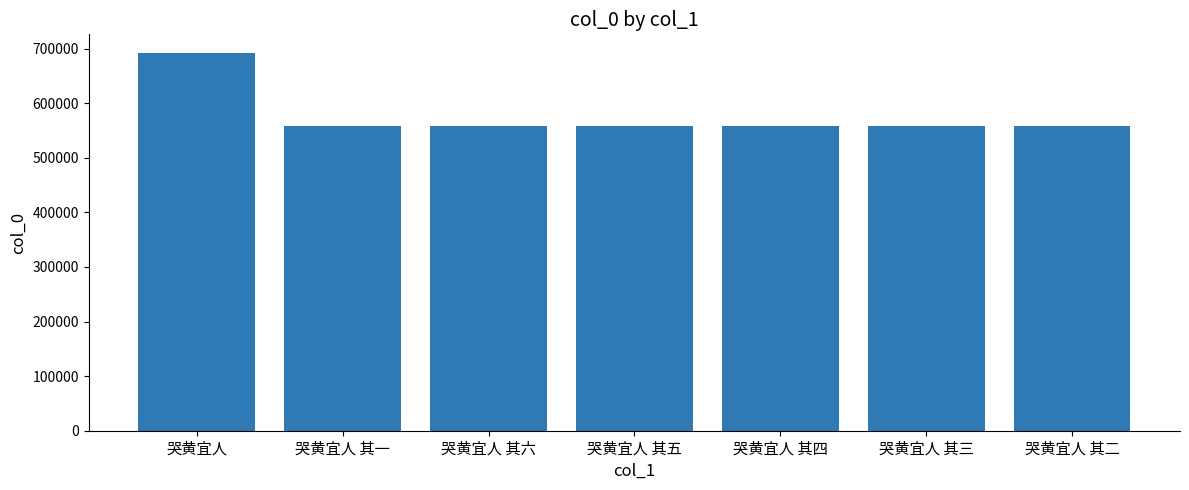

Which has a higher value, 哭黄宜人 其四 or 哭黄宜人?

哭黄宜人